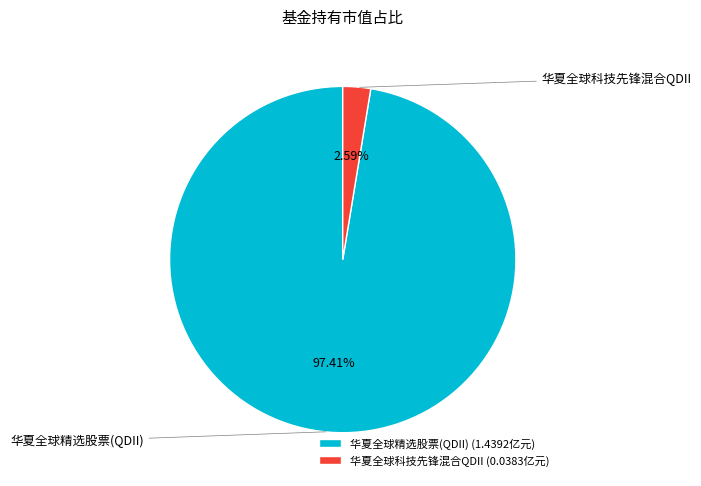

What is the largest slice in the pie chart?

华夏全球精选股票(QDII)